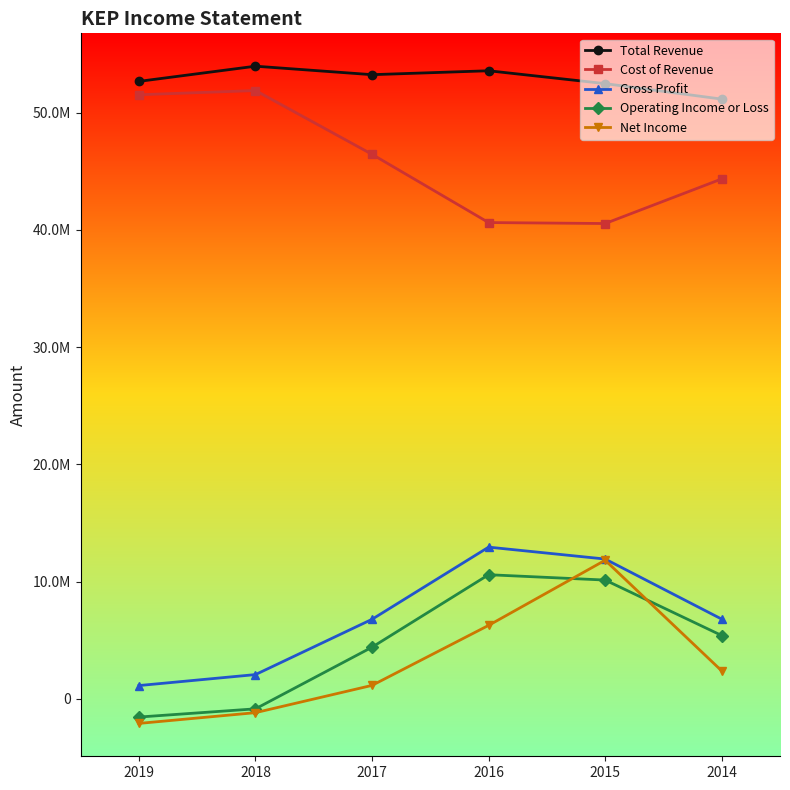

Does the chart have visible grid lines?

No